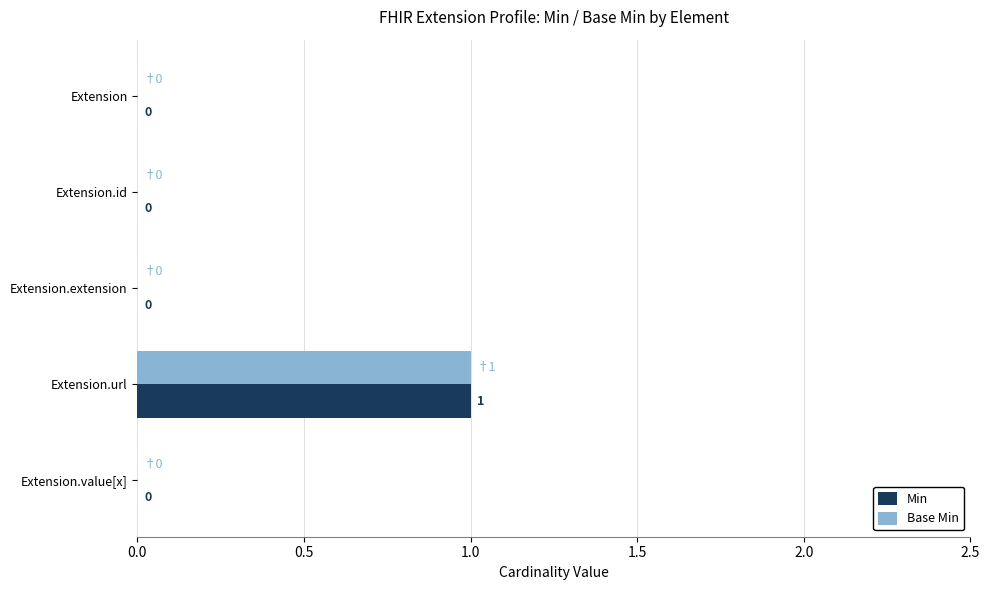

True or false: Base Min has a value of 1 at Extension.

False